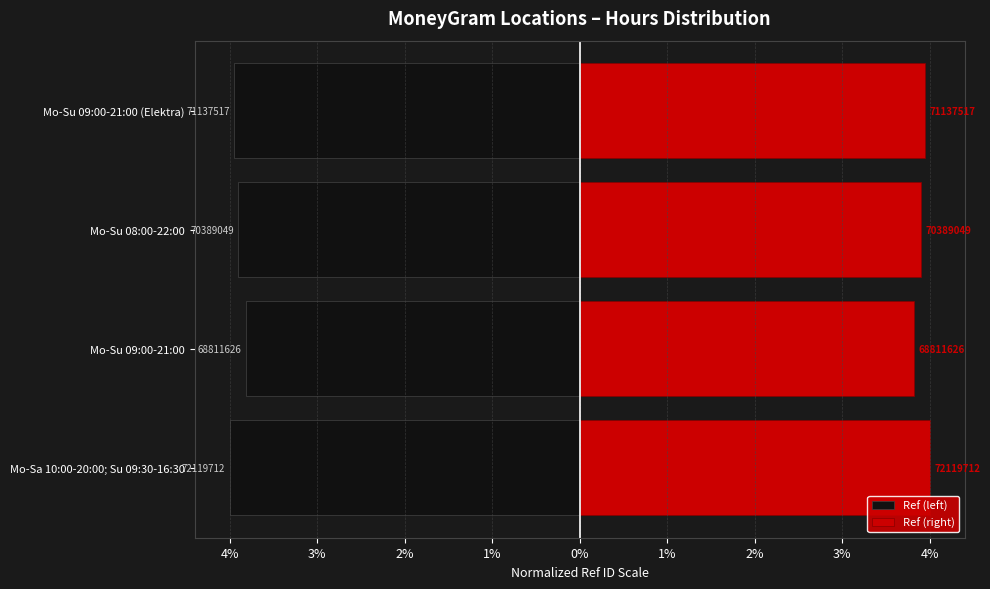

The Ref (right) series shows 5.4 at Mo-Su 09:00-21:00. True or false?

False